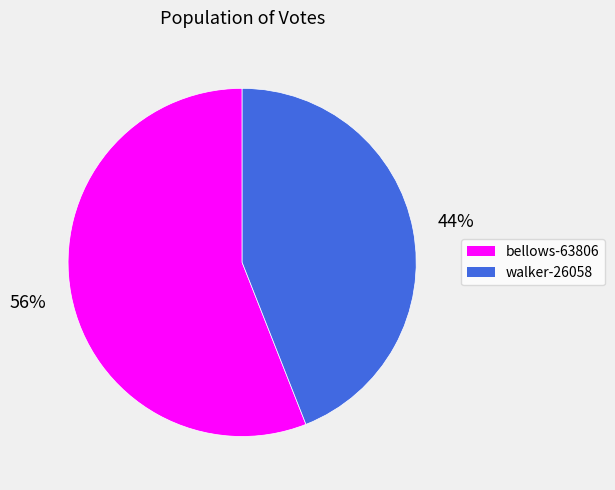

Which slice is the largest?

bellows-63806